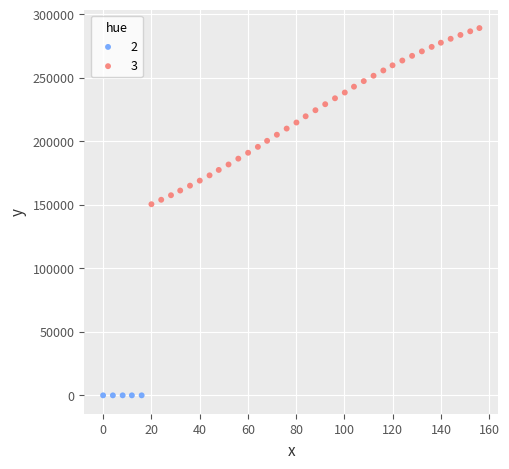

Which series has the widest spread of Y values?

3